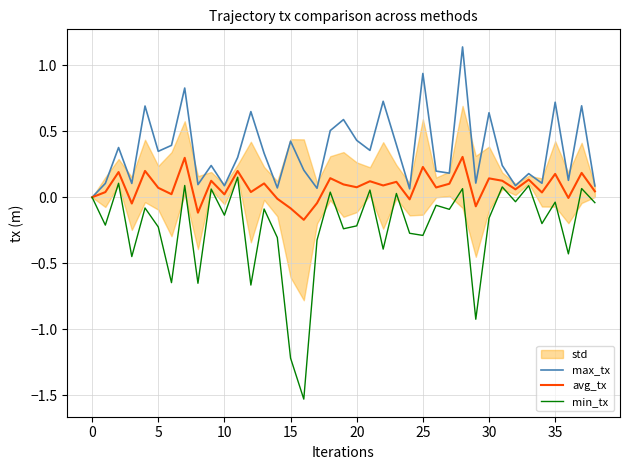

Which series has the largest total across all categories?

max_tx